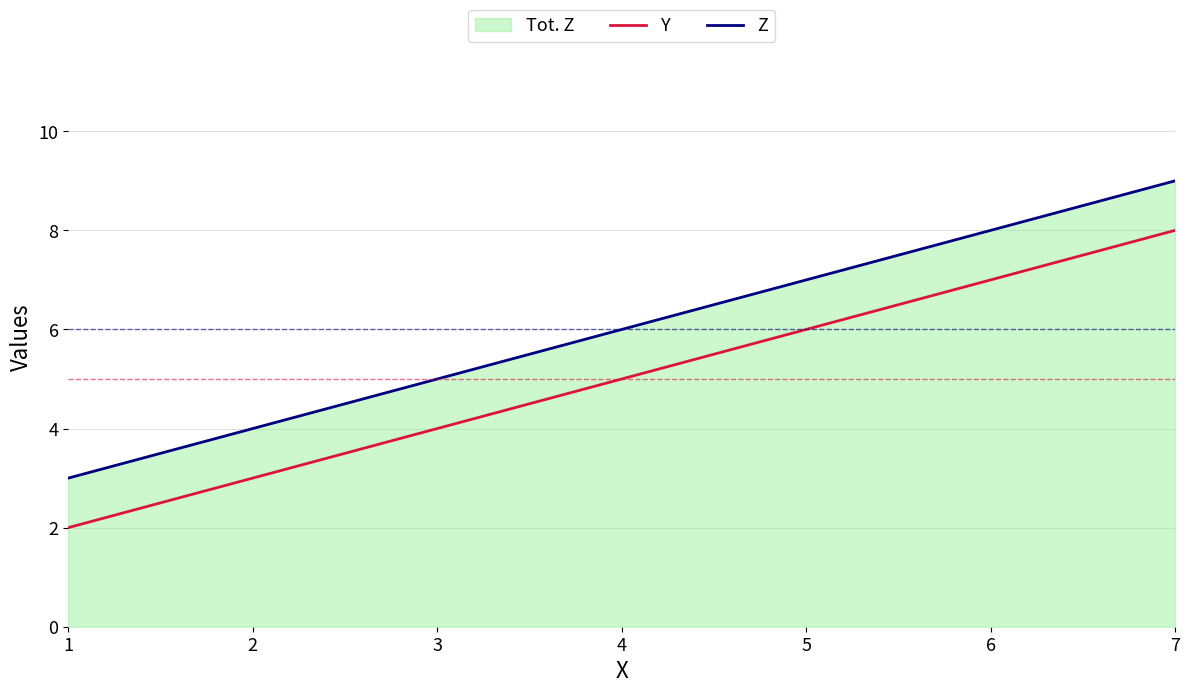

List the series in order of their peak value, highest first.

Z, Y